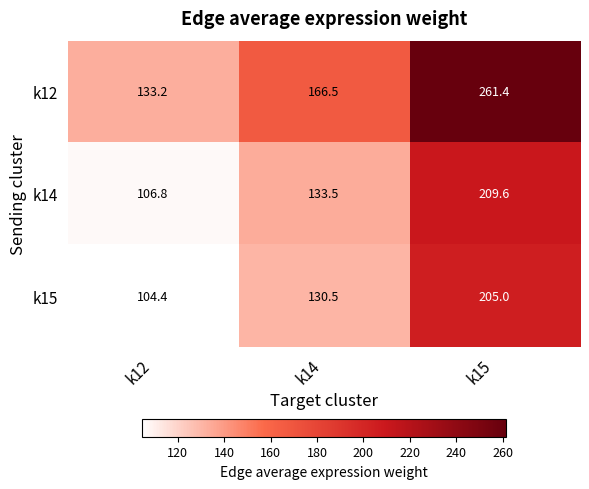

List the labels in order of k12 value, largest first.

k15, k14, k12